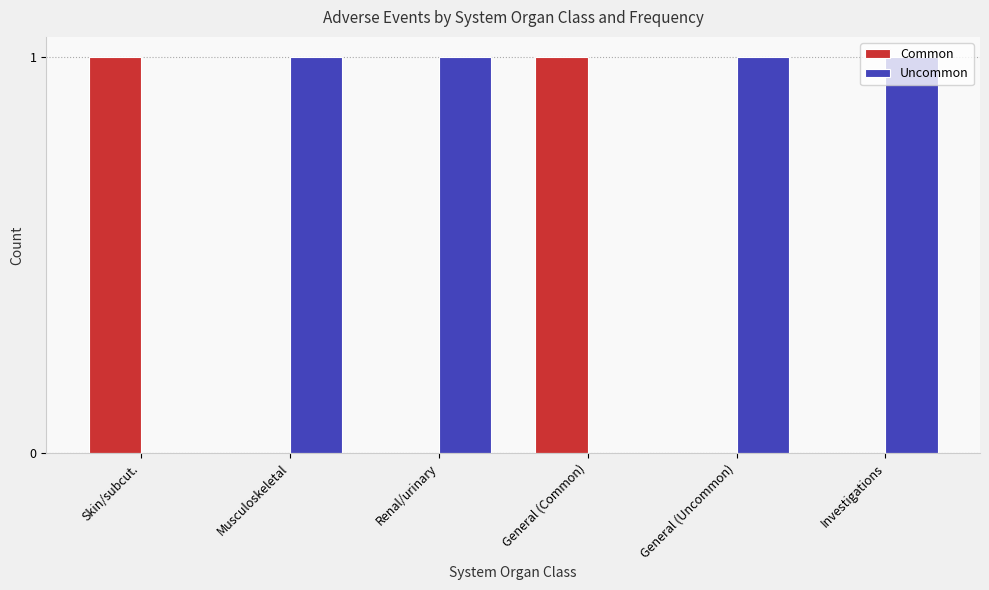

Is the value of Uncommon at Musculoskeletal greater than the value of Common at Musculoskeletal?

Yes